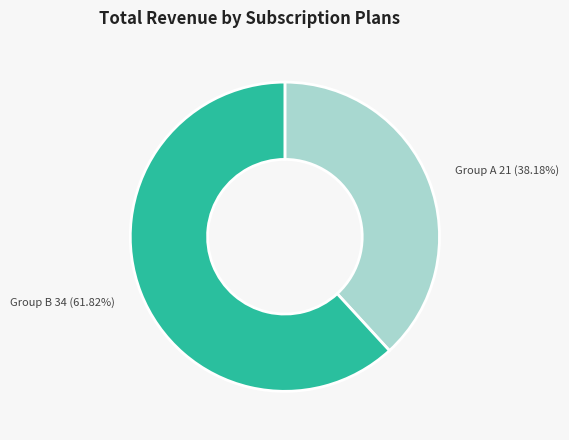

Does any single category account for the majority?

Yes